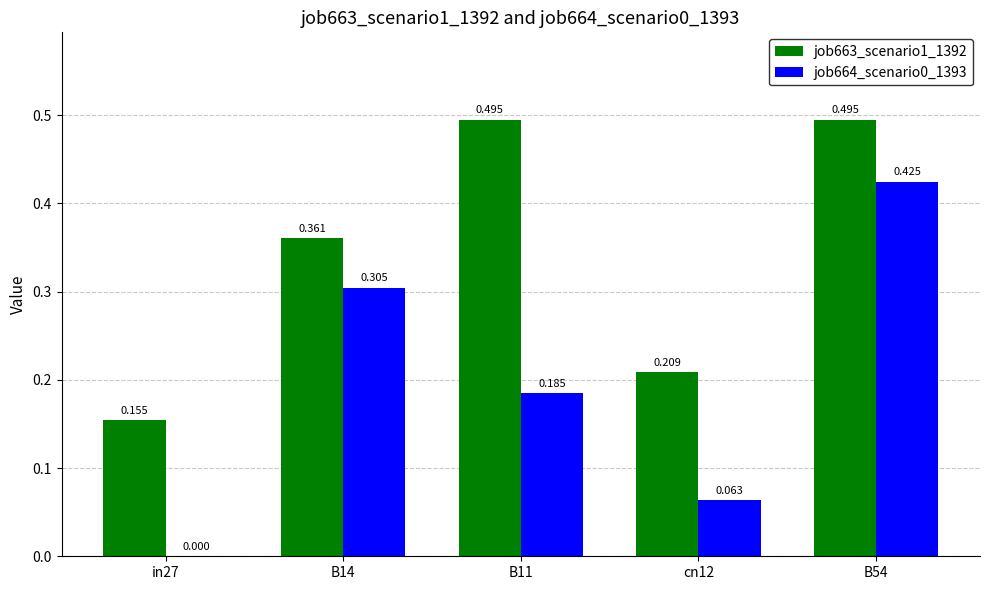

How many distinct data groups are displayed?

2